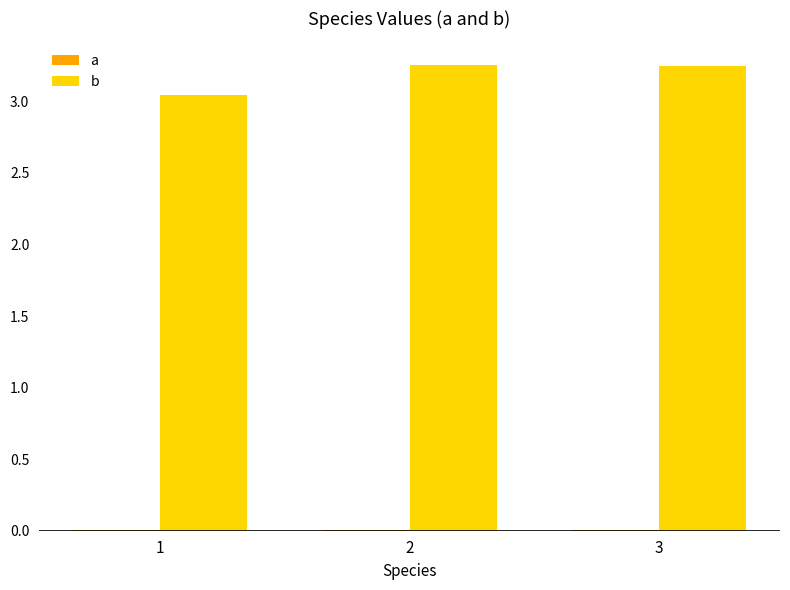

Which label corresponds to the largest value in the chart?

2